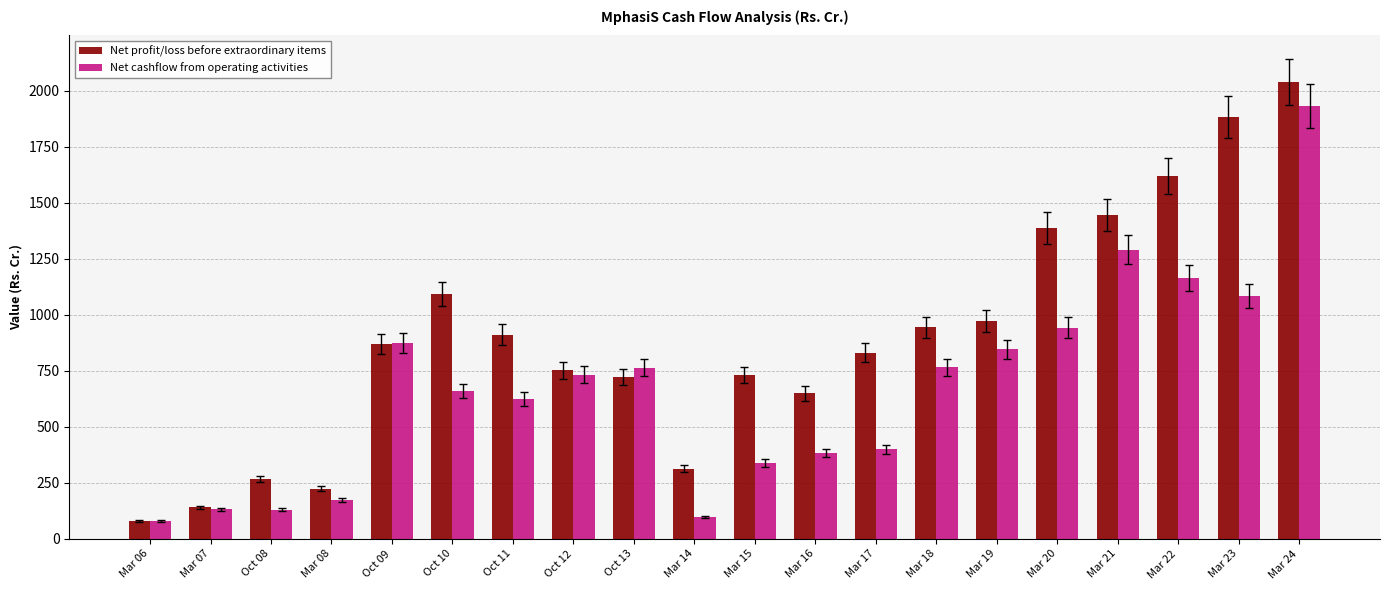

At which category is the sum across all series the highest?

Mar 24